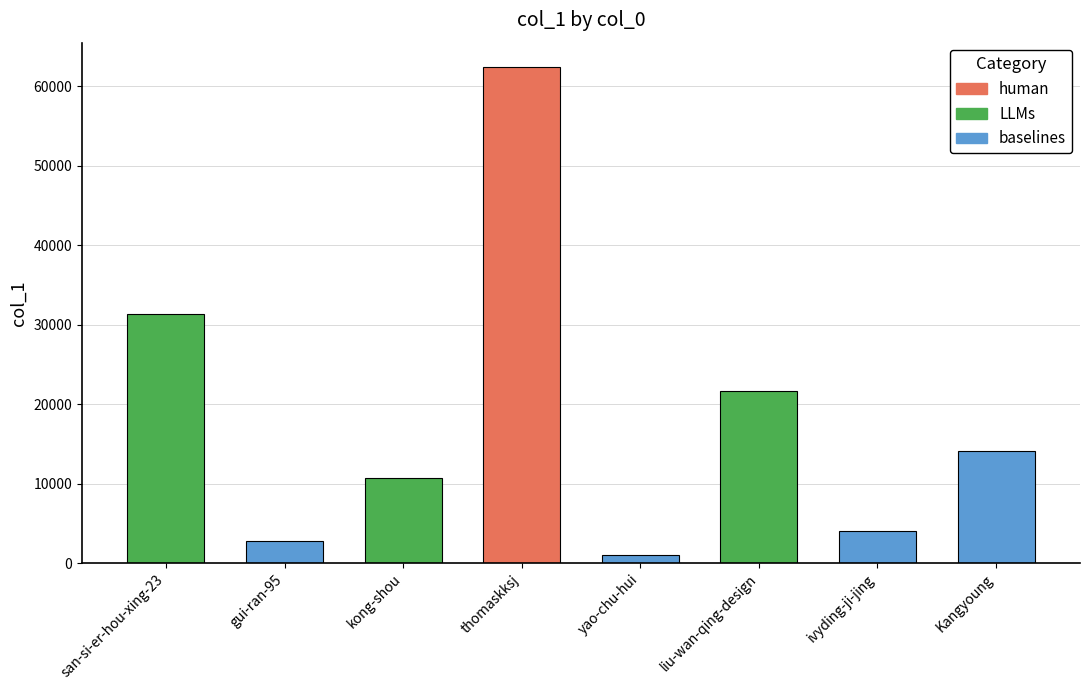

Reading left to right, list all the values displayed in this chart.

31293	2801	10657	62387	963	21694	3999	14094